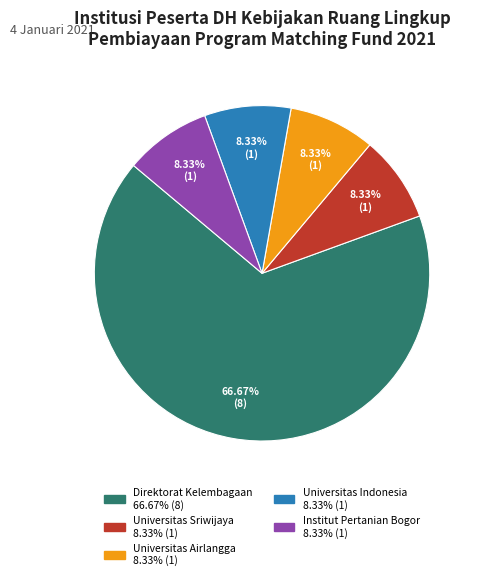

What is the total percentage of Universitas Indonesia and Institut Pertanian Bogor?

16.7%